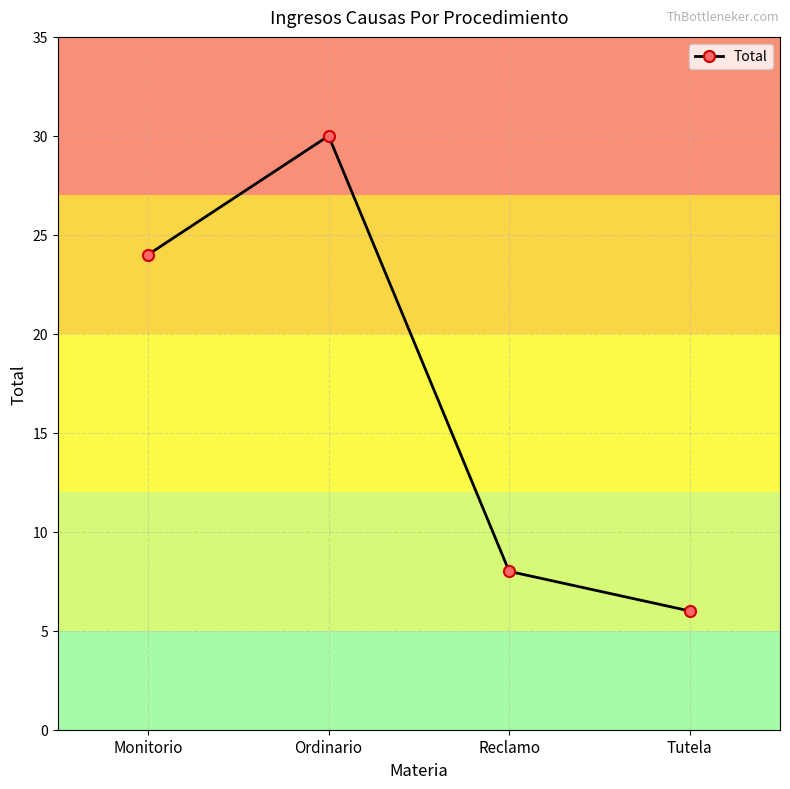

How many data points are less than 24?

2